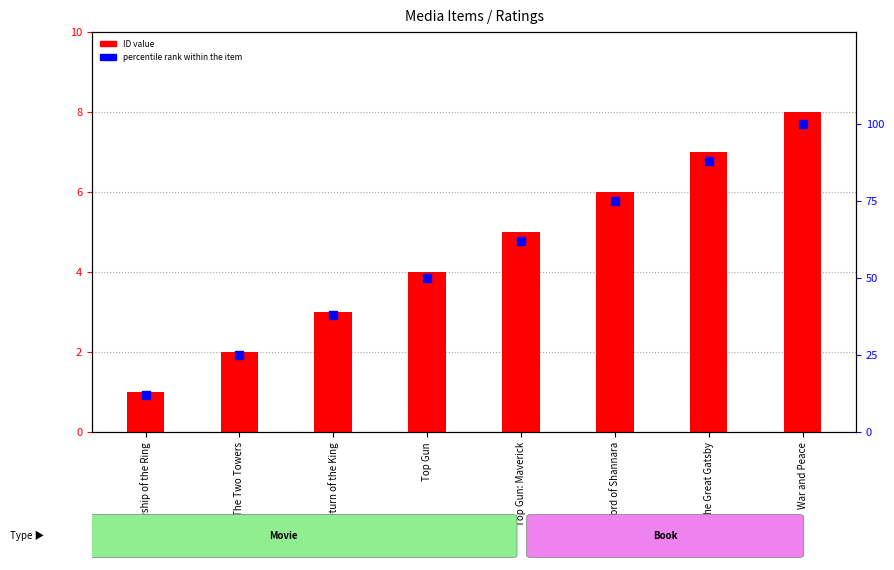

What are all the series names shown in the legend?

ID value, percentile rank within the item